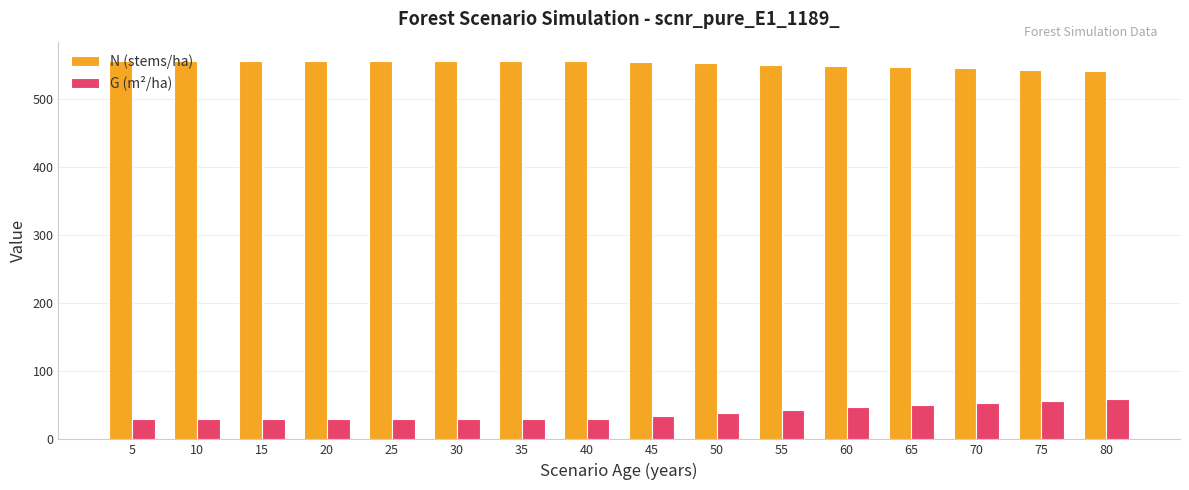

What is the greatest value displayed?

556.8